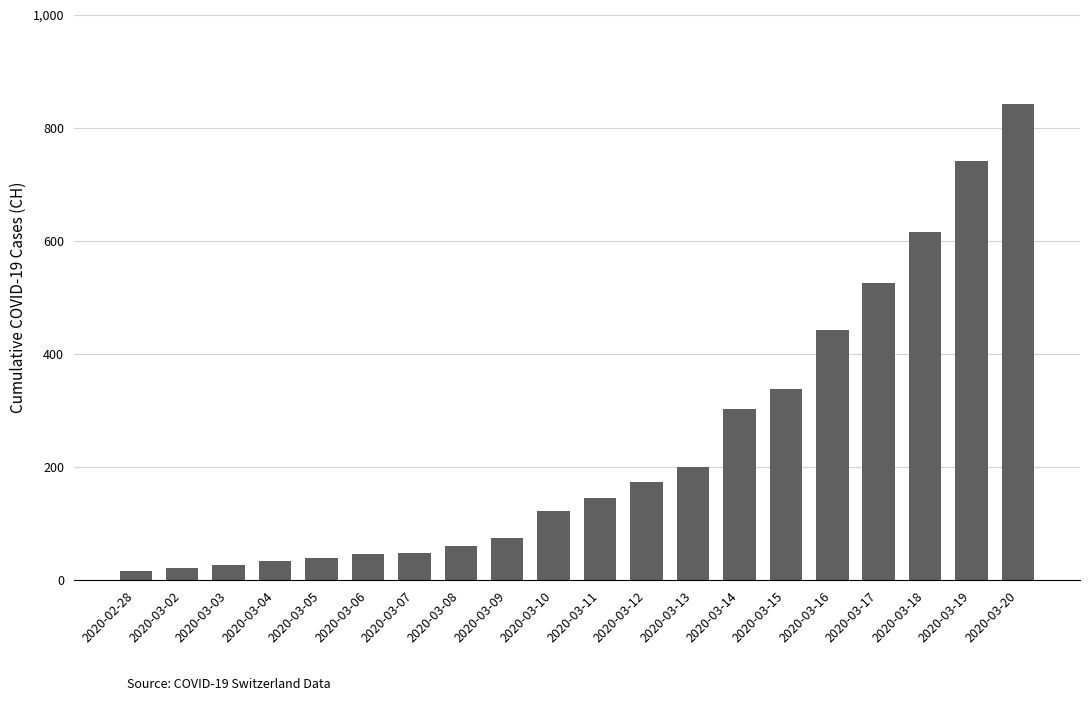

What is the difference between the second highest and minimum values?

725